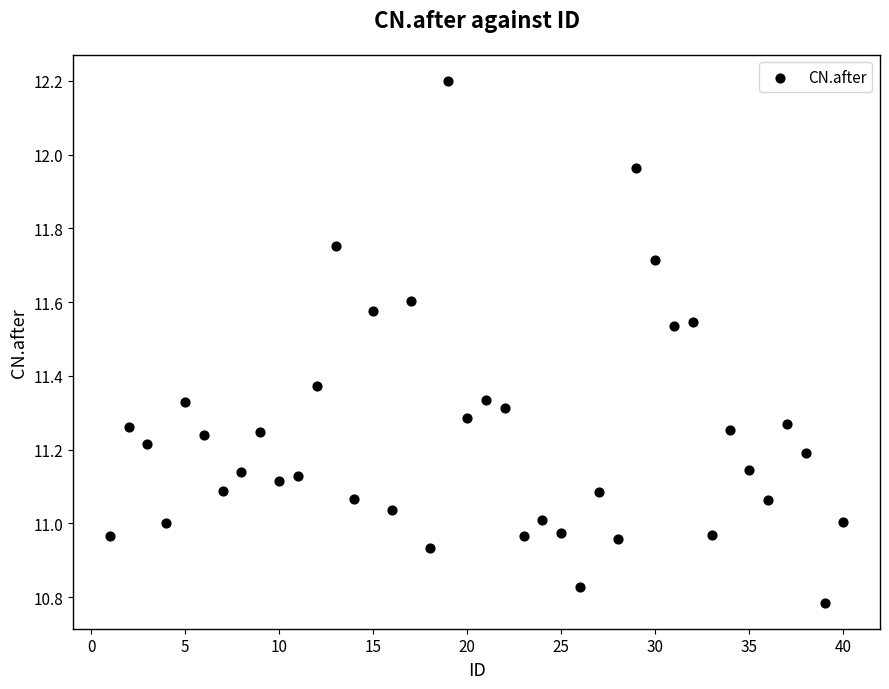

What is the range of X values (max minus min)?

39.0